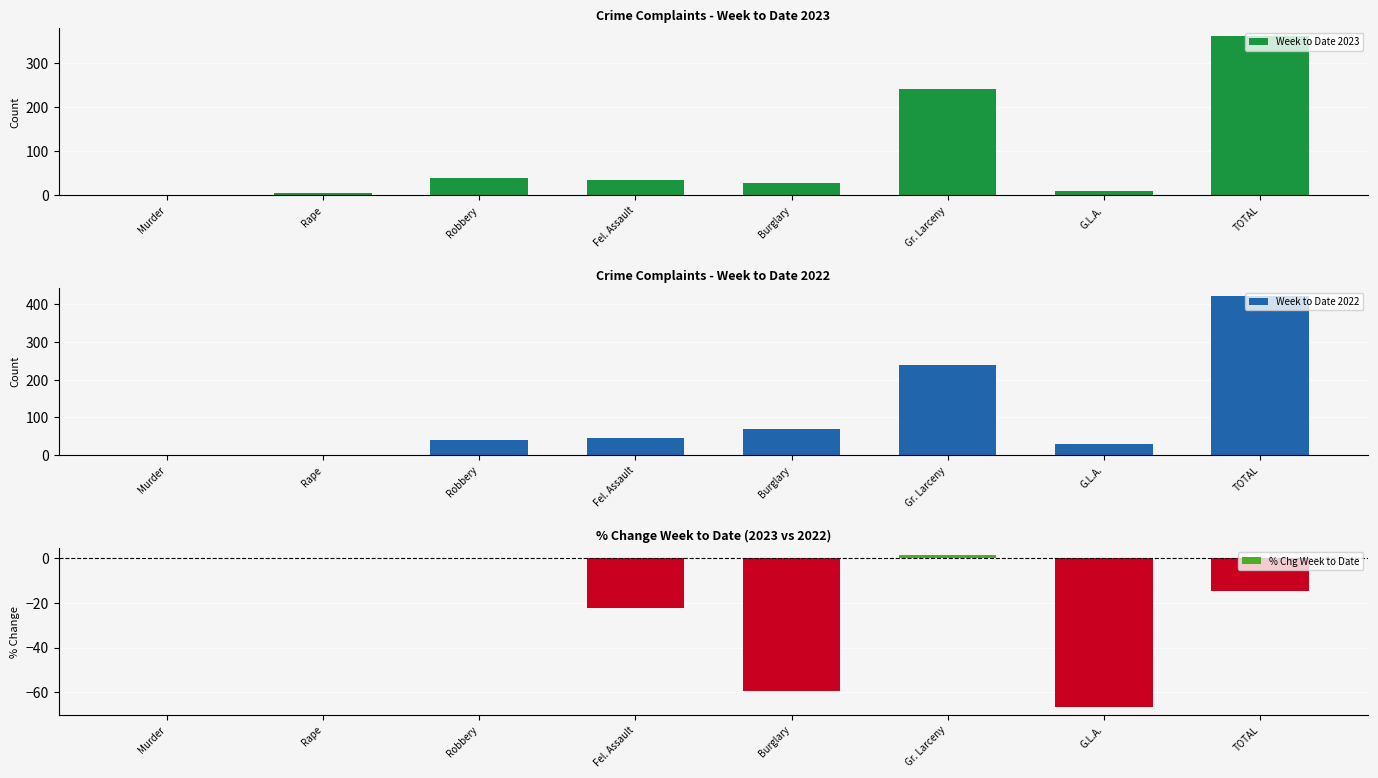

Between Robbery and Gr. Larceny, which series saw the biggest shift?

Week to Date 2023